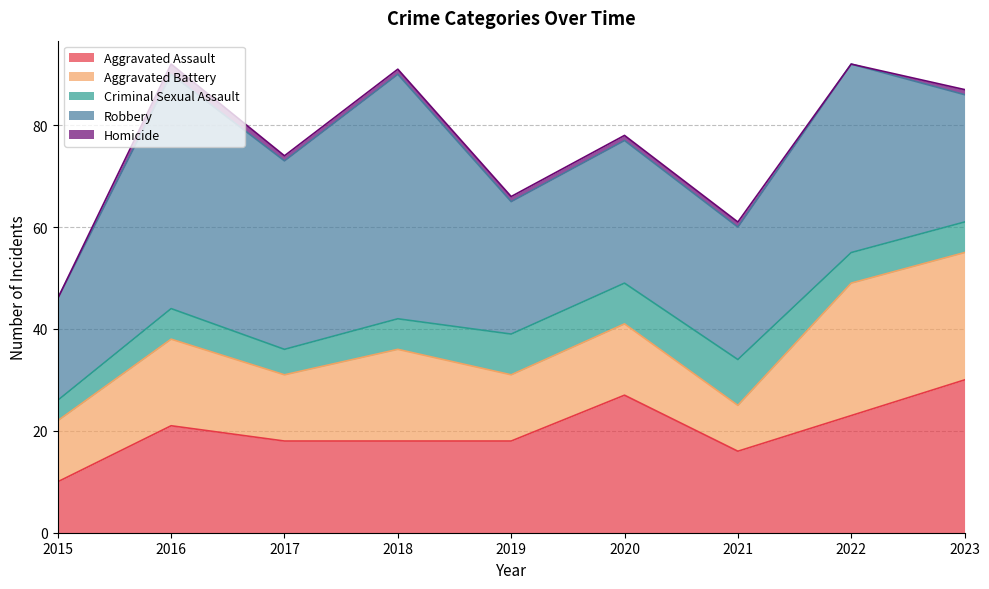

At which category is the sum across all series the highest?

2016